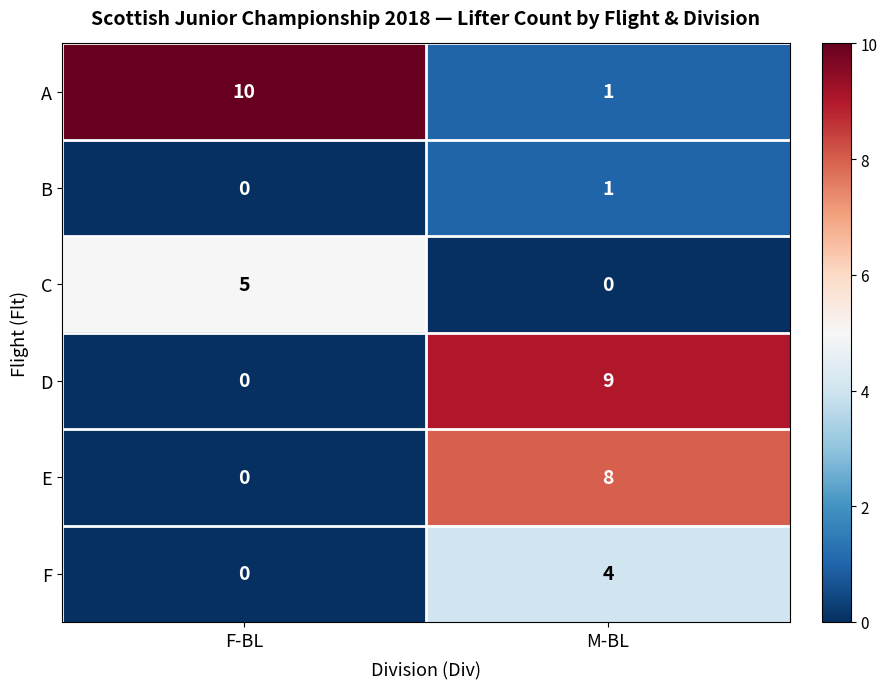

True or false: E has a value of 0 at F-BL.

True